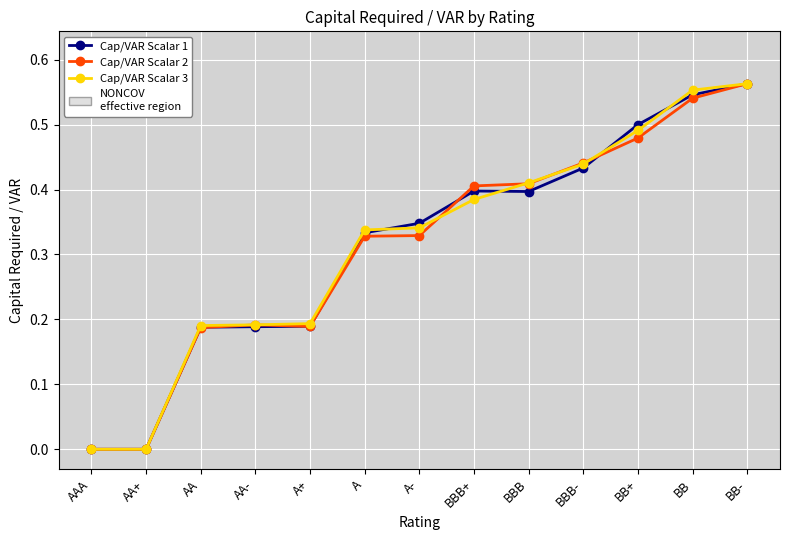

True or false: Cap/VAR Scalar 2 has more than 0 points higher than both neighbors.

True